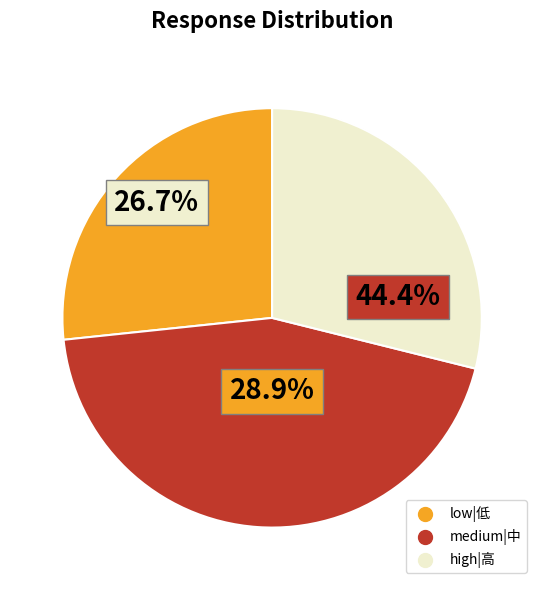

Is there a majority slice in this chart?

No